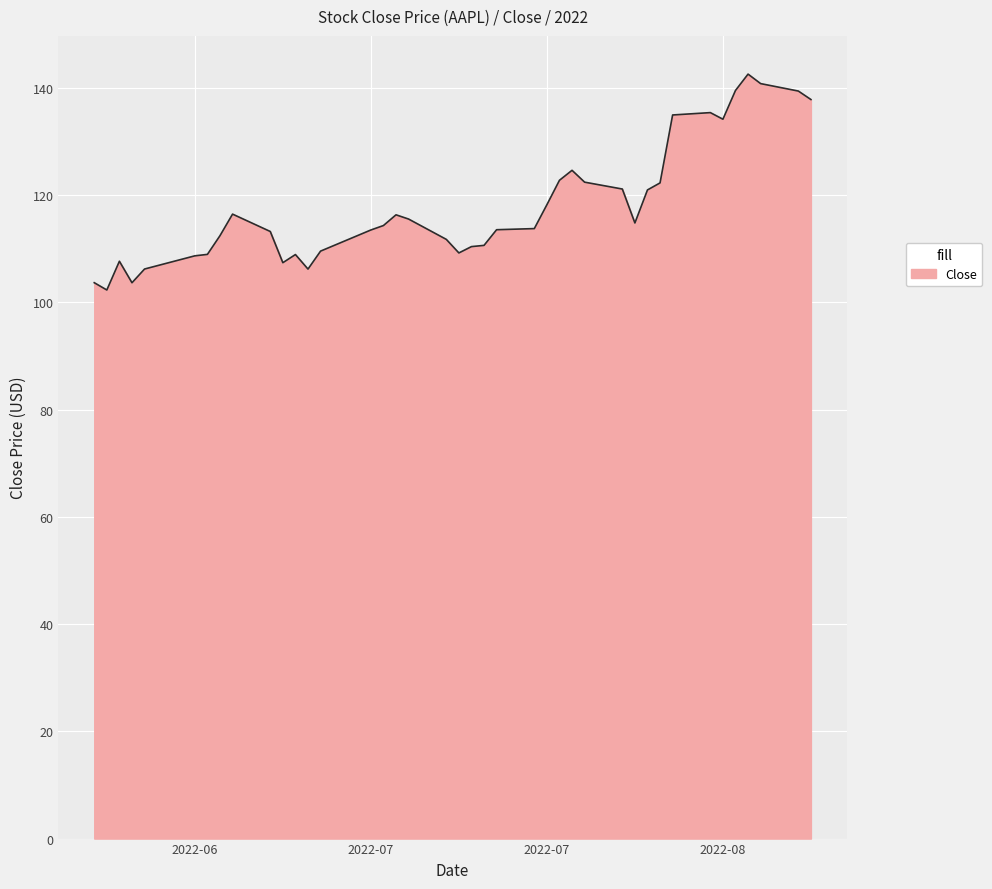

What is the difference between the maximum and minimum values?

40.3